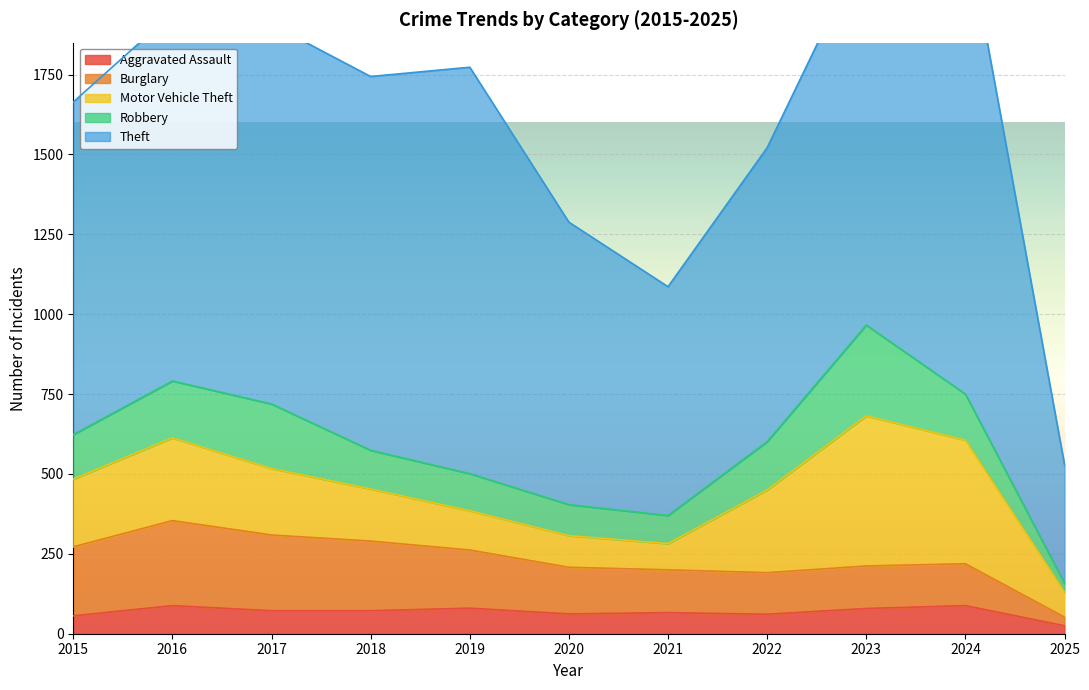

What is the difference between the highest and lowest values at 2021?

650